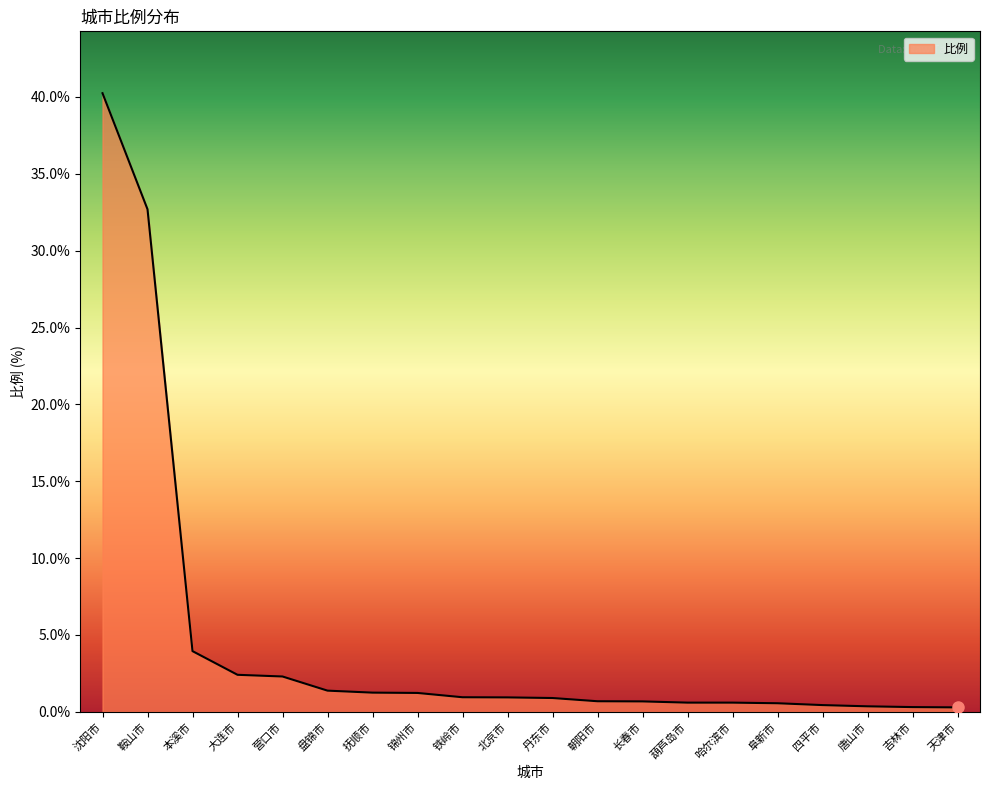

Approximately how many times larger is the value at 丹东市 compared to 大连市?

0.4